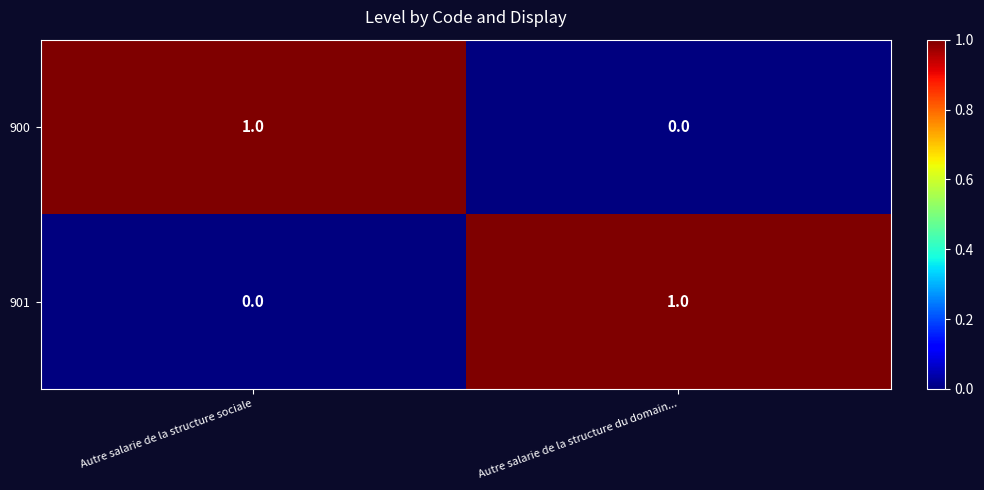

The value of 901 at Autre salarie de la structure sociale is 0. True or false?

True